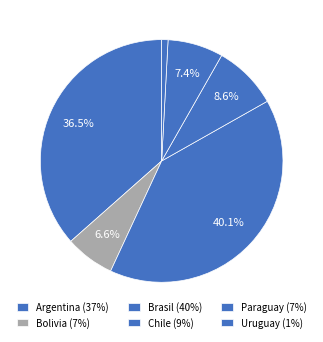

Count the number of slices in the pie.

6